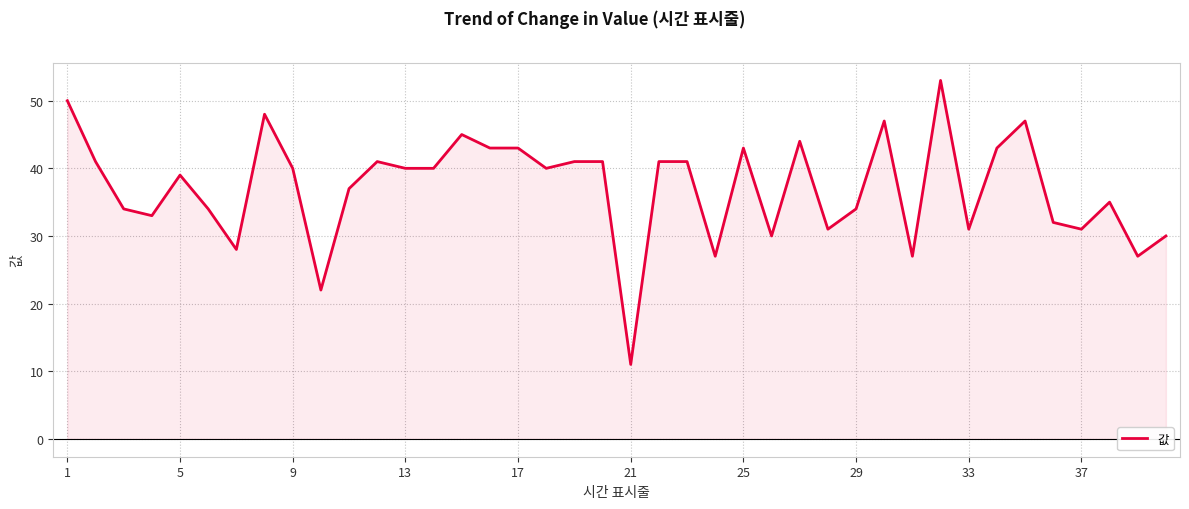

What is the maximum value shown in the chart?

53